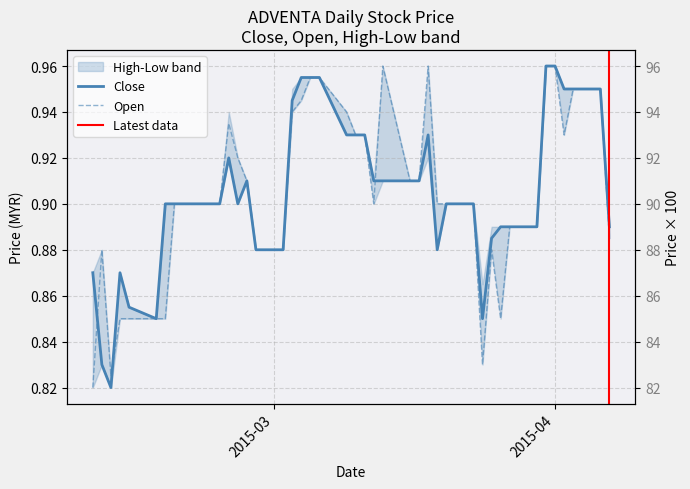

What is the difference between the maximum and minimum values in the close series?

0.1